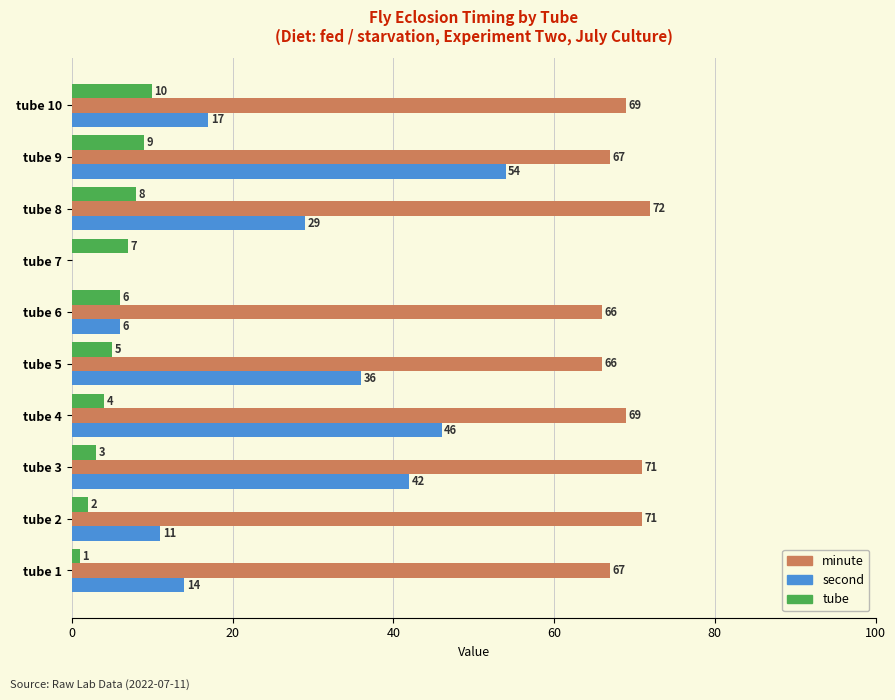

What is the approximate value of minute at tube 8, to the nearest 5?

70